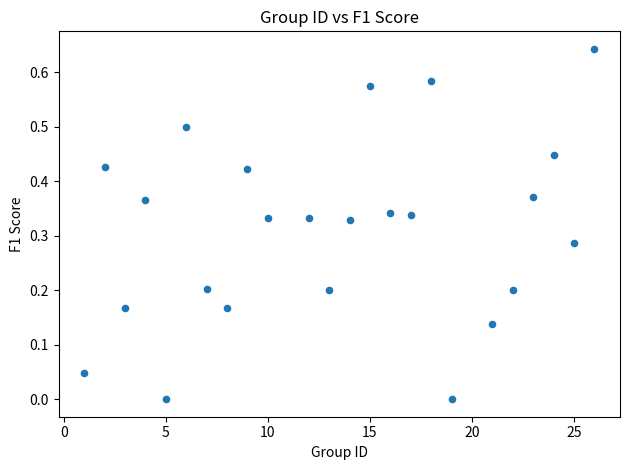

How many points are shown in the scatter plot?

24